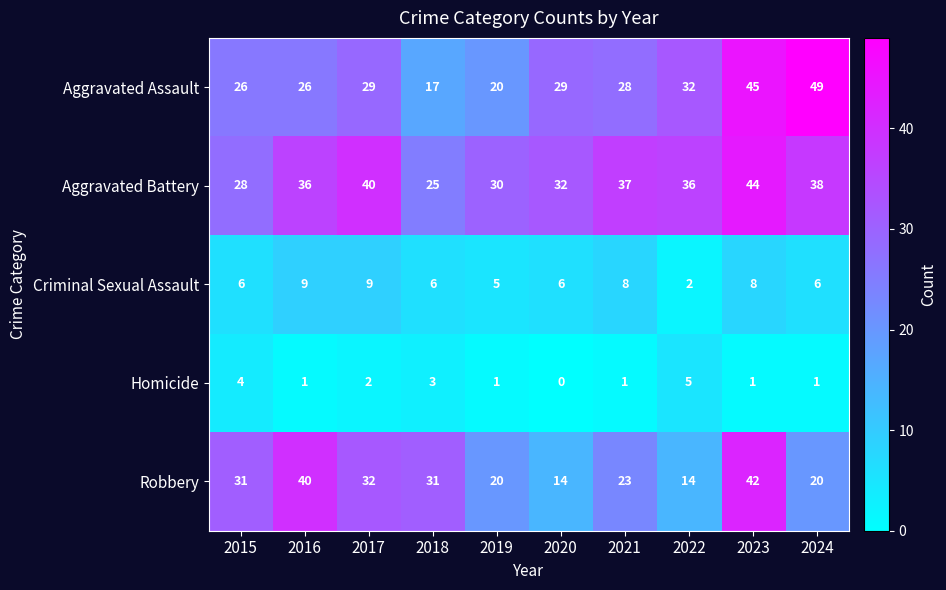

What is the sum of the Homicide values at 2022 and 2024?

6